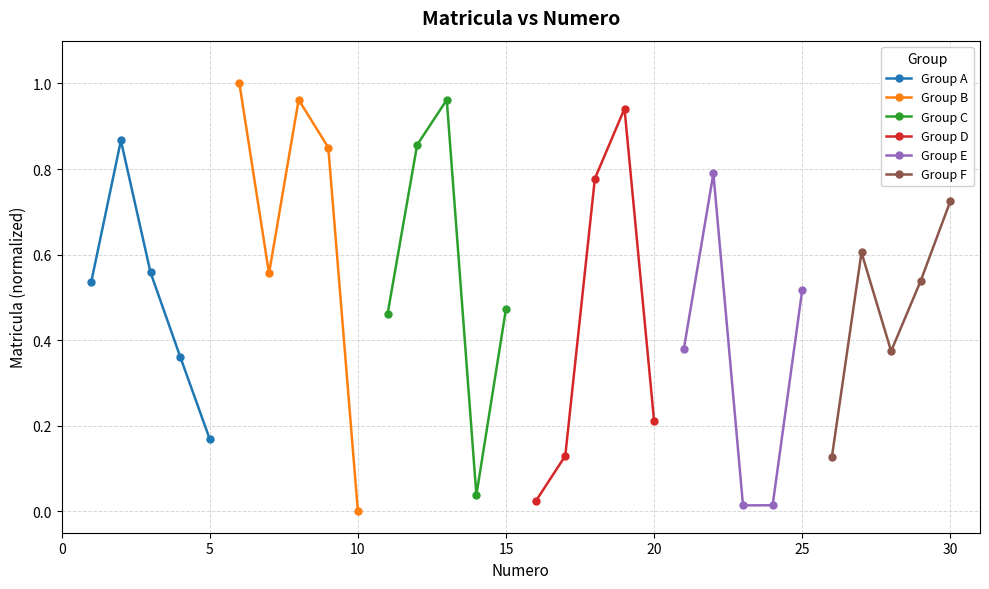

Reading left to right, what are all the values shown in this chart?

Group A: 0.5	0.9	0.6	0.4	0.2
Group B: 1.0	0.6	1.0	0.9	0.0
Group C: 0.5	0.9	1.0	0.0	0.5
Group D: 0.0	0.1	0.8	0.9	0.2
Group E: 0.4	0.8	0.0	0.0	0.5
Group F: 0.1	0.6	0.4	0.5	0.7